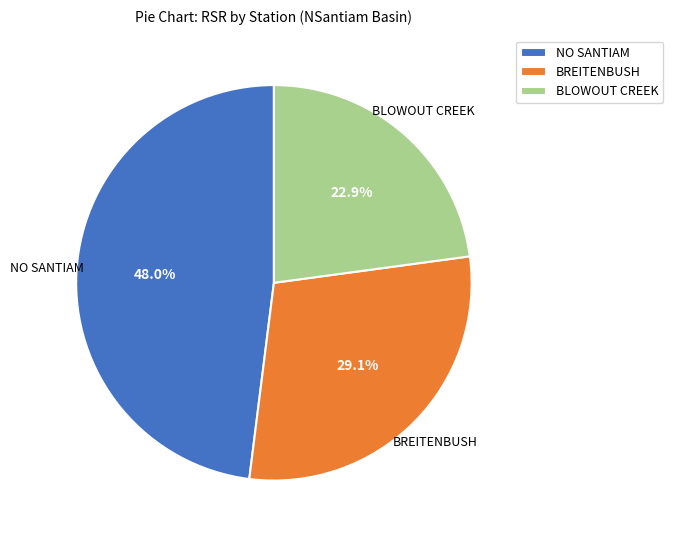

Between BLOWOUT CREEK and NO SANTIAM, which is larger?

NO SANTIAM